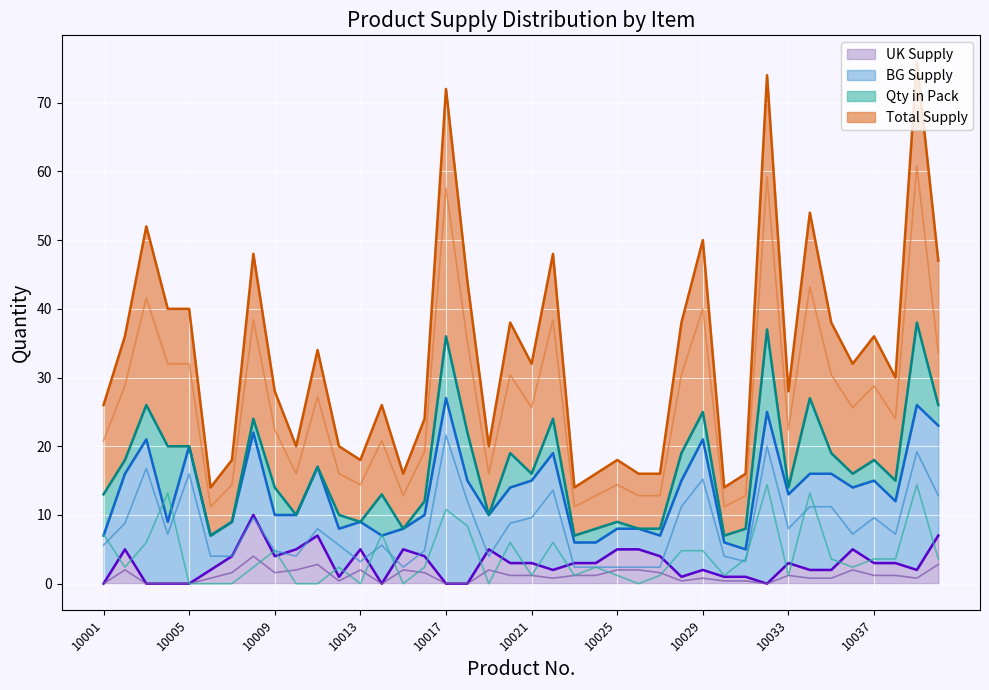

Reading right to left, transcribe all the data shown in this chart.

UK Supply: 10040=7.0	10039=2.0	10038=3.0	10037=3.0	10036=5.0	10035=2.0	10034=2.0	10033=3.0	10032=0.0	10031=1.0	10030=1.0	10029=2.0	10028=1.0	10027=4.0	10026=5.0	10025=5.0	10024=3.0	10023=3.0	10022=2.0	10021=3.0	10020=3.0	10019=5.0	10018=0.0	10017=0.0	10016=4.0	10015=5.0	10014=0.0	10013=5.0	10012=1.0	10011=7.0	10010=5.0	10009=4.0	10008=10.0	10007=4.0	10006=2.0	10005=0.0	10004=0.0	10003=0.0	10002=5.0	10001=0.0
BG Supply: 10040=12.8	10039=19.2	10038=7.2	10037=9.6	10036=7.2	10035=11.2	10034=11.2	10033=8.0	10032=20.0	10031=3.2	10030=4.0	10029=15.2	10028=11.2	10027=2.4	10026=2.4	10025=2.4	10024=2.4	10023=2.4	10022=13.6	10021=9.6	10020=8.8	10019=4.0	10018=12.0	10017=21.6	10016=4.8	10015=2.4	10014=5.6	10013=3.2	10012=5.6	10011=8.0	10010=4.0	10009=4.8	10008=9.6	10007=4.0	10006=4.0	10005=16.0	10004=7.2	10003=16.8	10002=8.8	10001=5.6
Qty in Pack: 10040=3.6	10039=14.4	10038=3.6	10037=3.6	10036=2.4	10035=3.6	10034=13.2	10033=1.2	10032=14.4	10031=3.6	10030=1.2	10029=4.8	10028=4.8	10027=1.2	10026=0.0	10025=1.2	10024=2.4	10023=1.2	10022=6.0	10021=1.2	10020=6.0	10019=0.0	10018=8.4	10017=10.8	10016=2.4	10015=0.0	10014=7.2	10013=0.0	10012=2.4	10011=0.0	10010=0.0	10009=4.8	10008=2.4	10007=0.0	10006=0.0	10005=0.0	10004=13.2	10003=6.0	10002=2.4	10001=7.2
Total Supply: 10040=33.6	10039=60.8	10038=24.0	10037=28.8	10036=25.6	10035=30.4	10034=43.2	10033=22.4	10032=59.2	10031=12.8	10030=11.2	10029=40.0	10028=30.4	10027=12.8	10026=12.8	10025=14.4	10024=12.8	10023=11.2	10022=38.4	10021=25.6	10020=30.4	10019=16.0	10018=35.2	10017=57.6	10016=19.2	10015=12.8	10014=20.8	10013=14.4	10012=16.0	10011=27.2	10010=16.0	10009=22.4	10008=38.4	10007=14.4	10006=11.2	10005=32.0	10004=32.0	10003=41.6	10002=28.8	10001=20.8